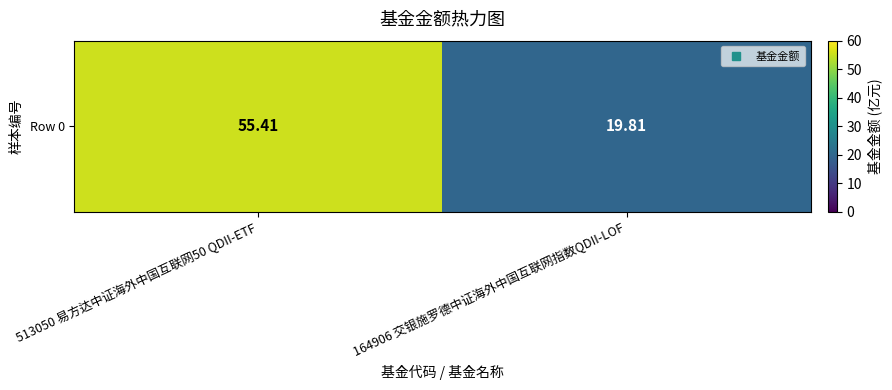

Which label corresponds to the smallest value in the chart?

164906 交银施罗德中证海外中国互联网指数QDII-LOF